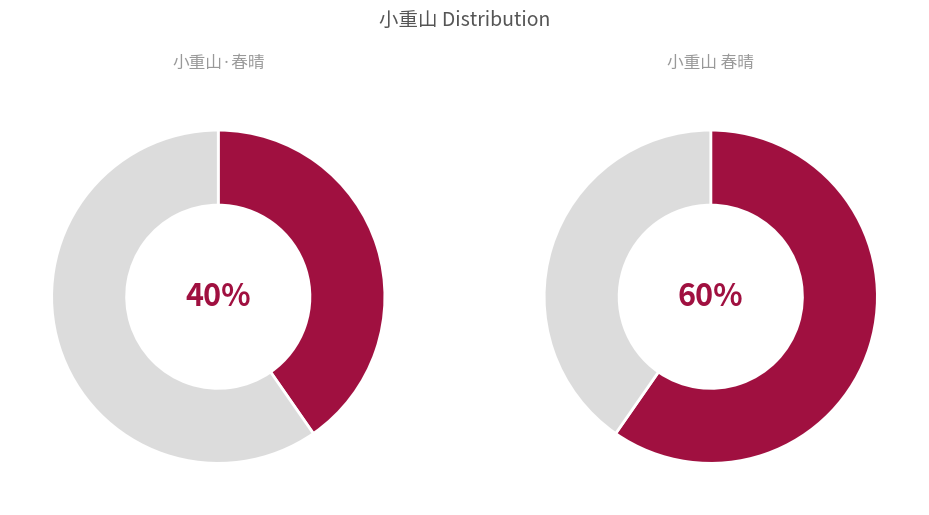

What is the majority slice?

小重山 春晴